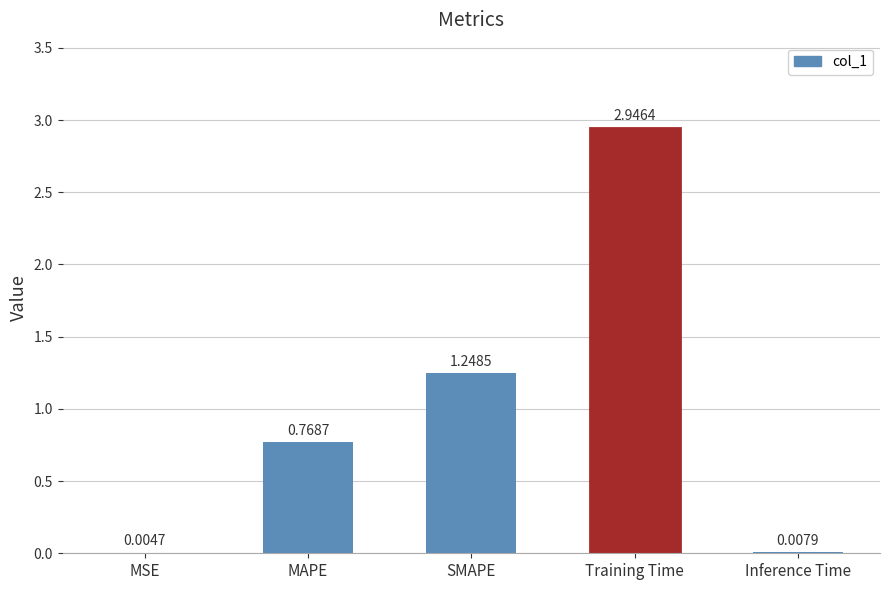

Does the chart contain stacked bars?

No